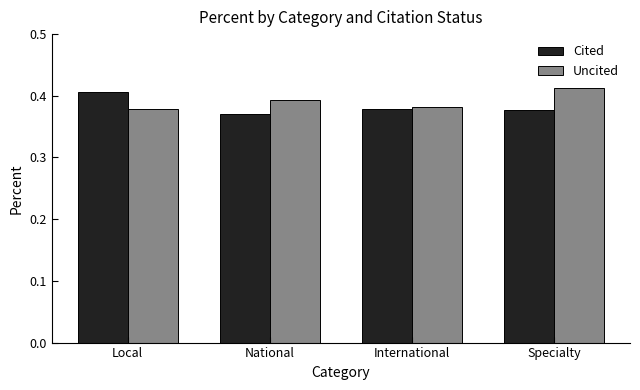

At Specialty, list the series in order from smallest to largest.

Cited, Uncited